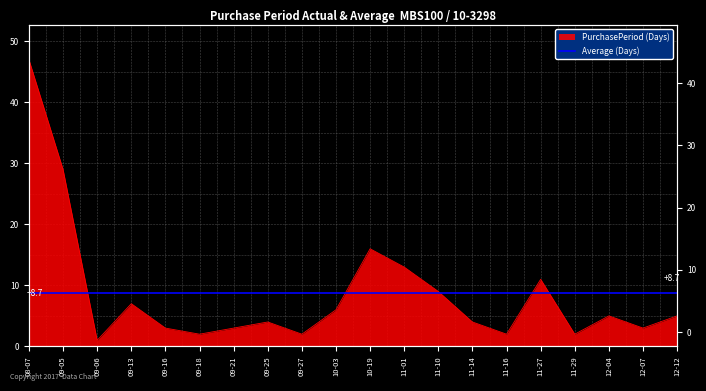

How many values are below 5?

10